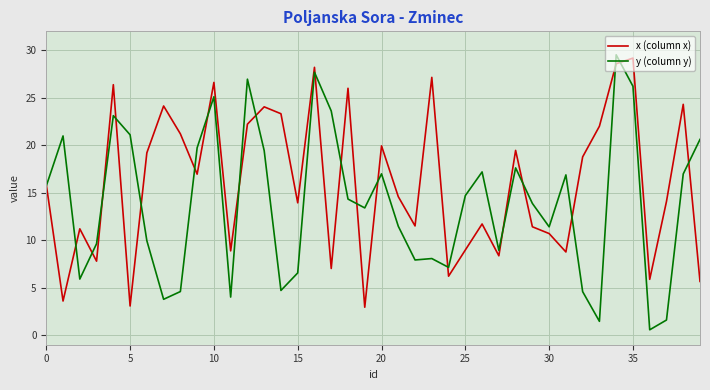

What is the minimum value for x (column x)?

2.9